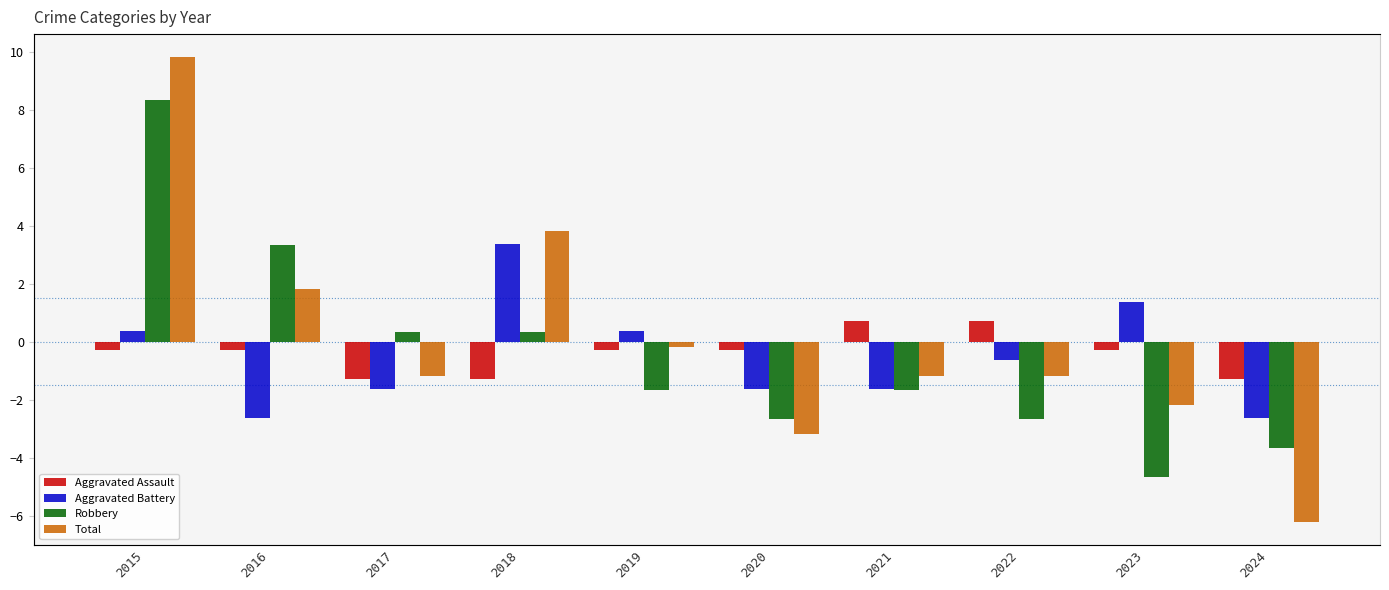

What is the difference between the second highest and second lowest values in the Aggravated Battery series?

4.0